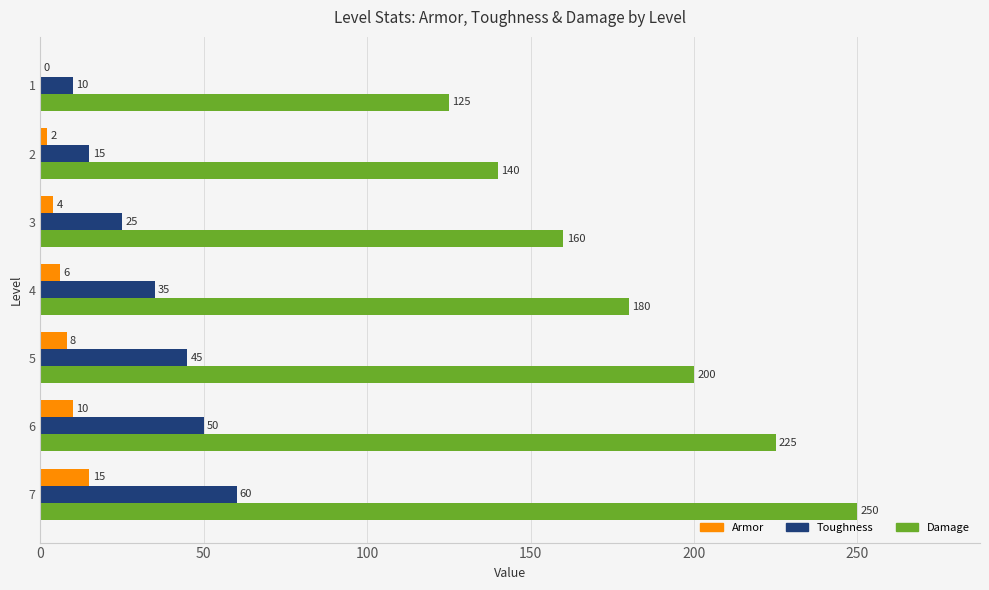

The value of Armor at 2 is 2. True or false?

True